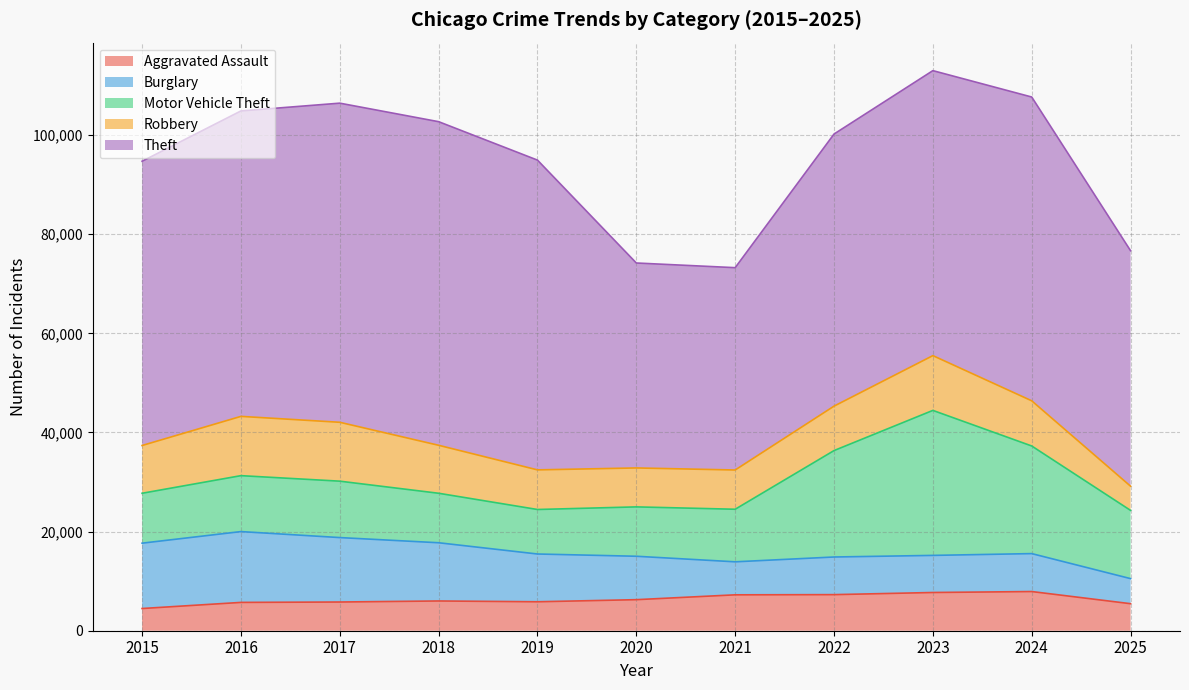

How many interior local peaks does the Robbery series have?

2